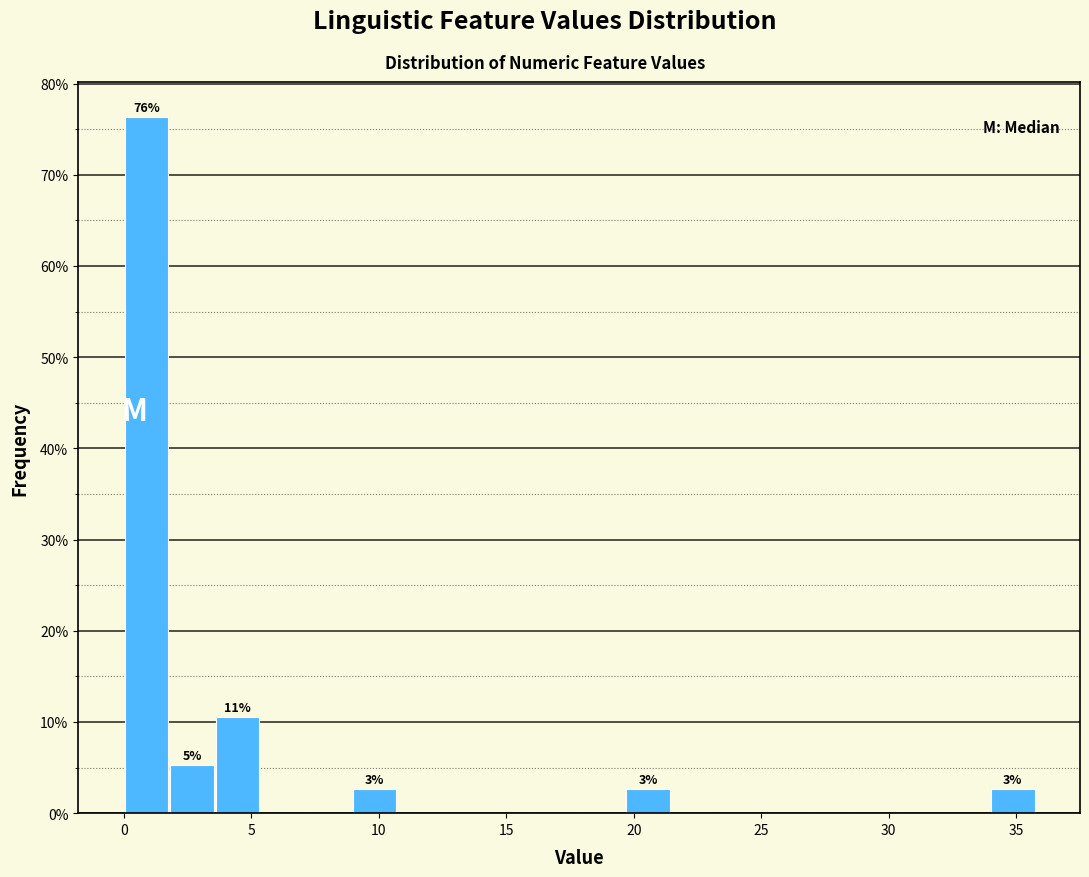

Around what value on the x-axis is the tallest bar? Give the approximate position of its centre, as read against the axis.

1.0